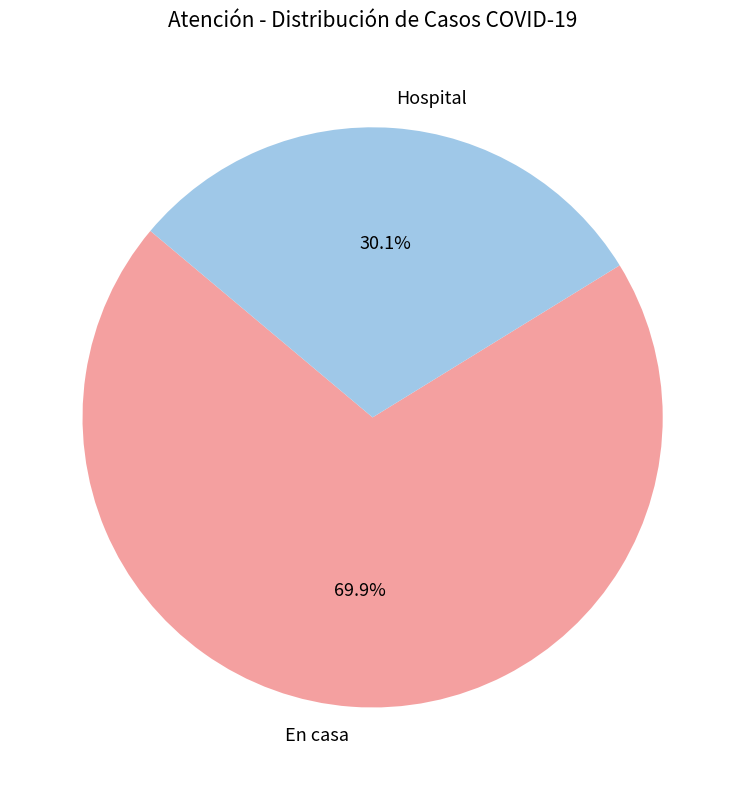

Which slice is the largest?

En casa